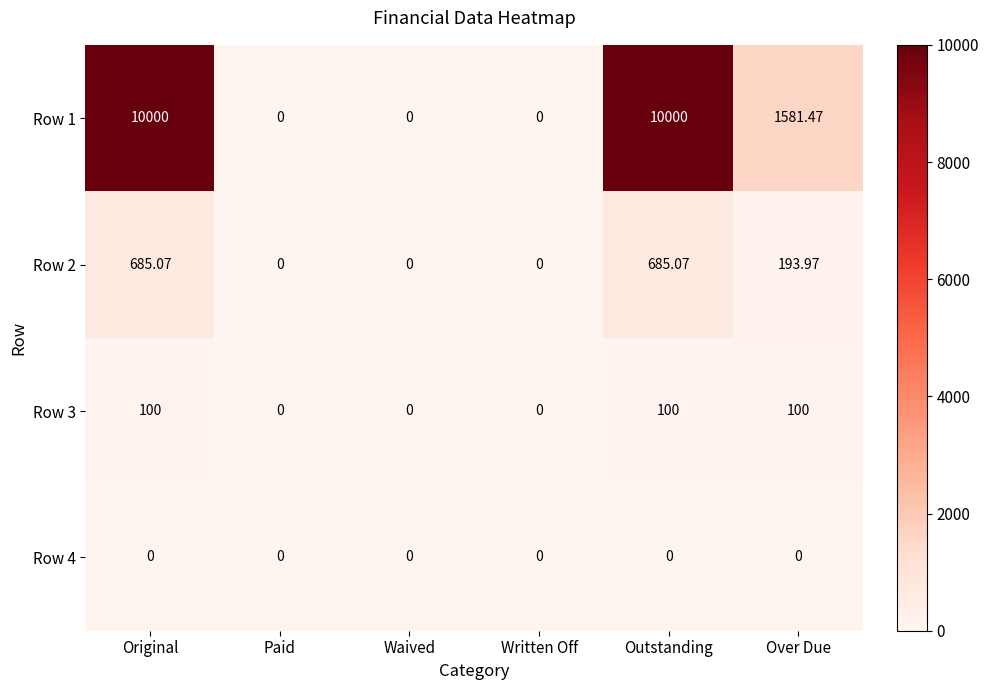

At how many categories does at least one series exceed 7718?

2